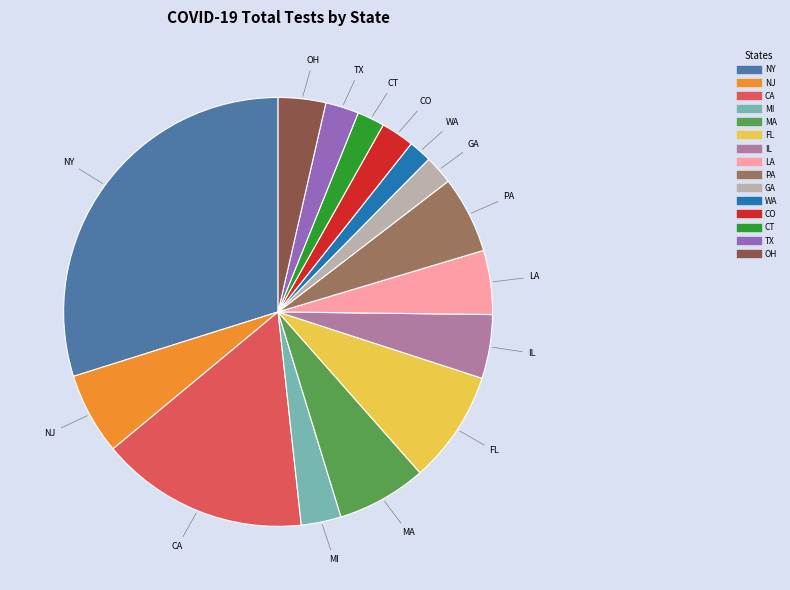

Does NJ account for over 50% of the chart?

No